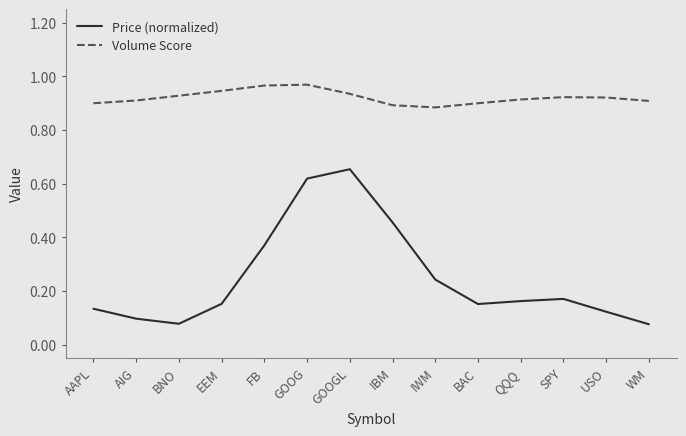

What is the sum of the Volume Score values at BAC and BNO?

1.8